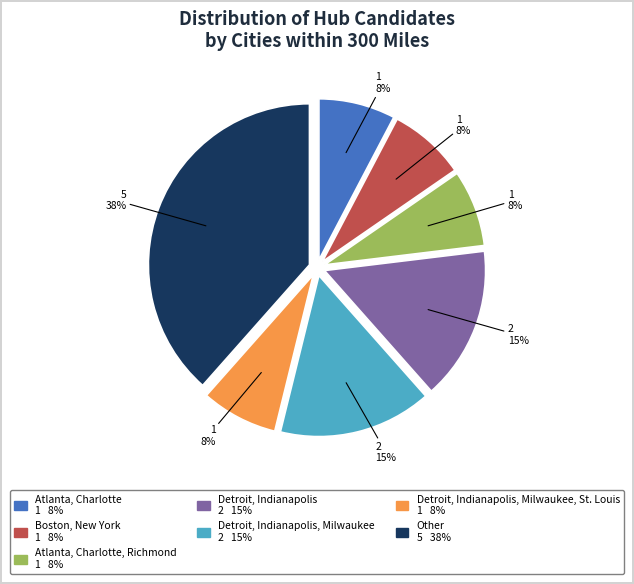

To the nearest percent, what is the average slice percentage?

14%